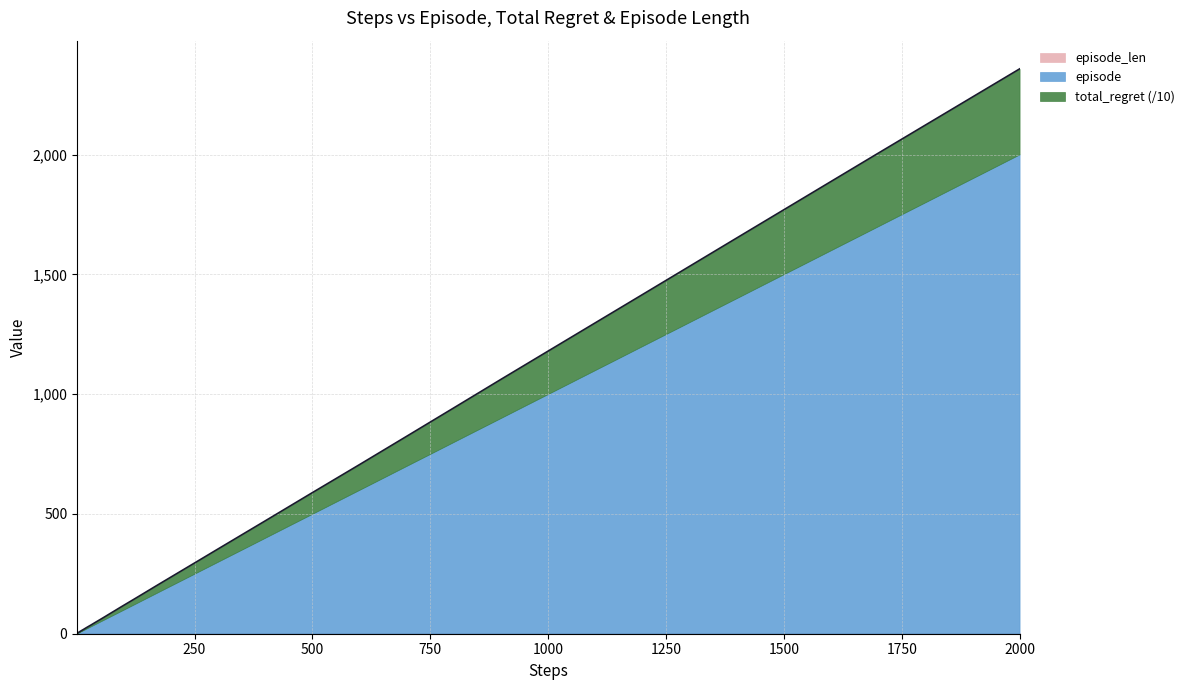

How many lines are shown in the chart?

3